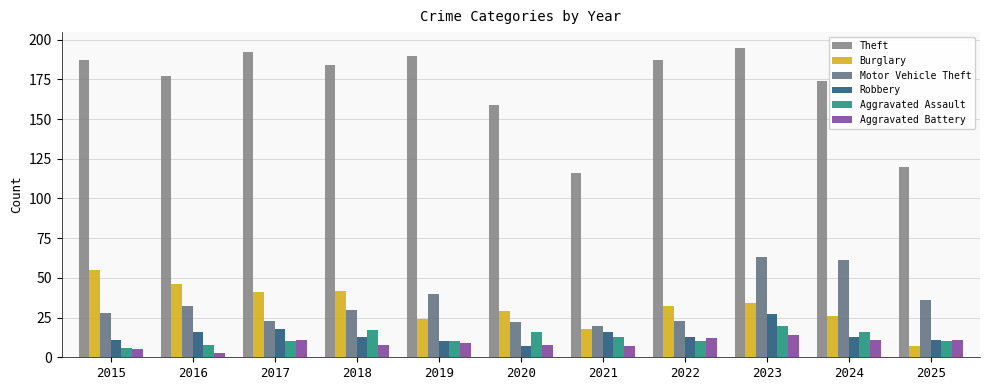

Reading right to left, extract all data points from this chart.

Theft: 120	174	195	187	116	159	190	184	192	177	187
Burglary: 7	26	34	32	18	29	24	42	41	46	55
Motor Vehicle Theft: 36	61	63	23	20	22	40	30	23	32	28
Robbery: 11	13	27	13	16	7	10	13	18	16	11
Aggravated Assault: 10	16	20	10	13	16	10	17	10	8	6
Aggravated Battery: 11	11	14	12	7	8	9	8	11	3	5